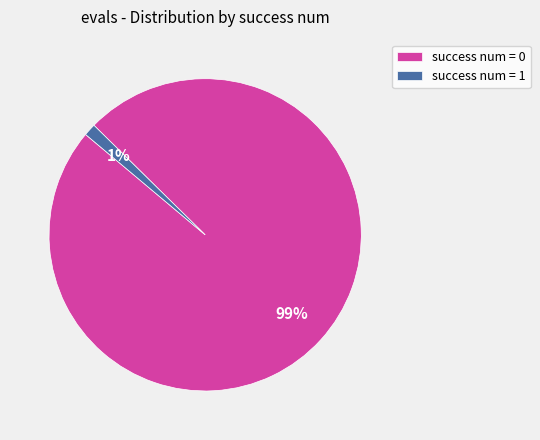

Rank the categories by value from lowest to highest.

success num = 1, success num = 0